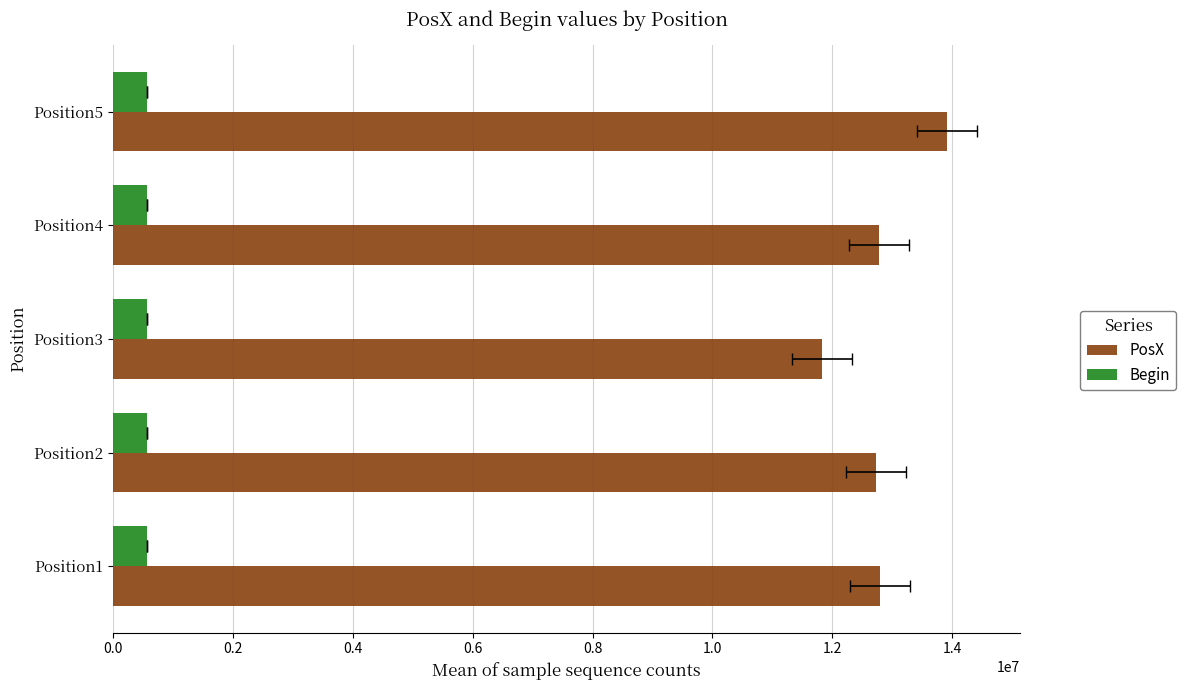

What is the average value of the PosX series?

12808257